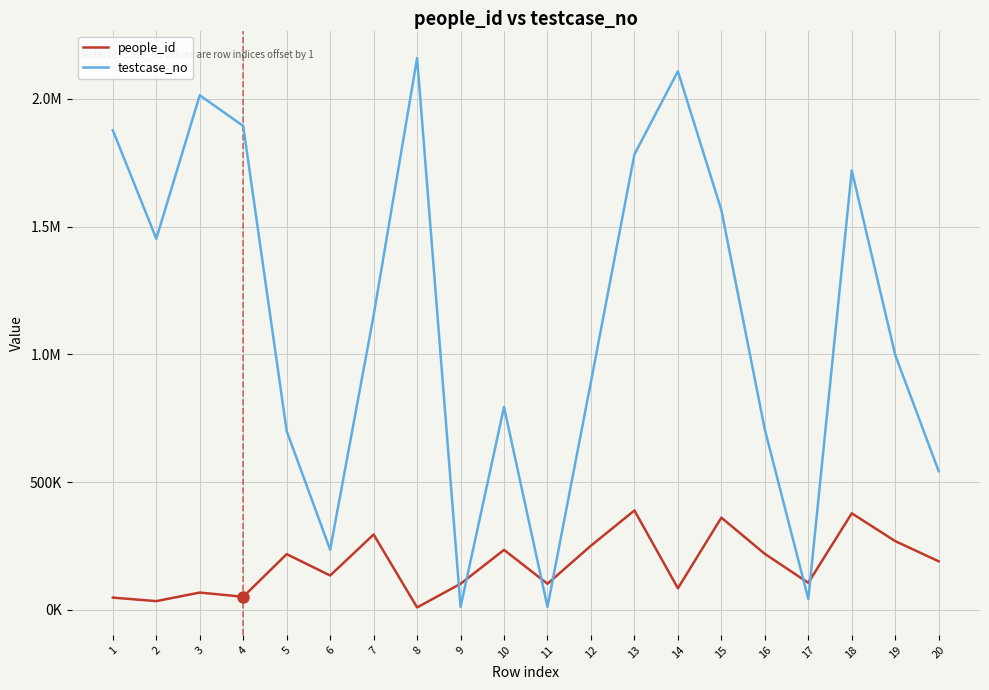

How many times do people_id and testcase_no cross each other?

6